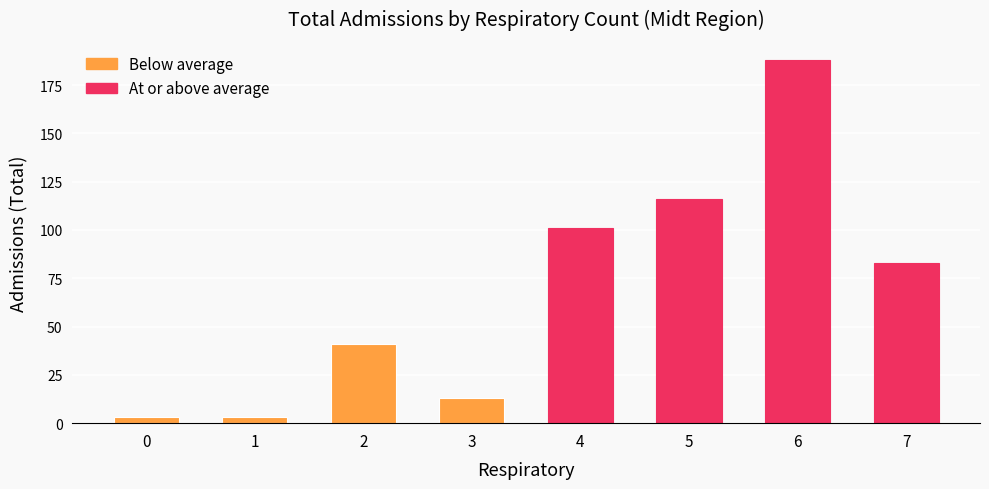

What is the value of the 8th bar from the left?

83